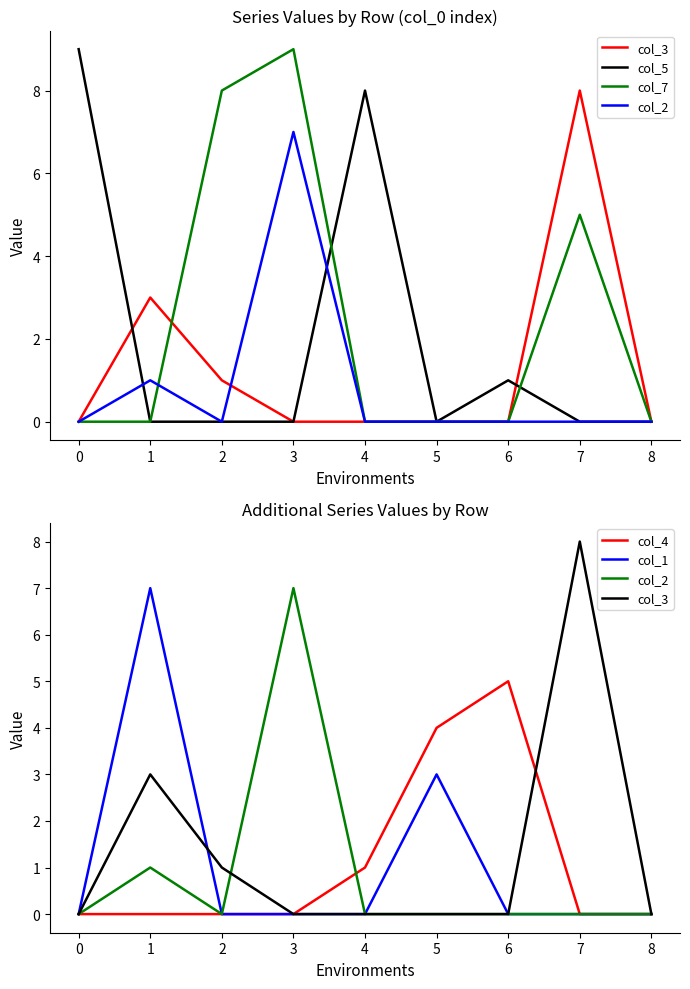

Does the chart have visible grid lines?

No